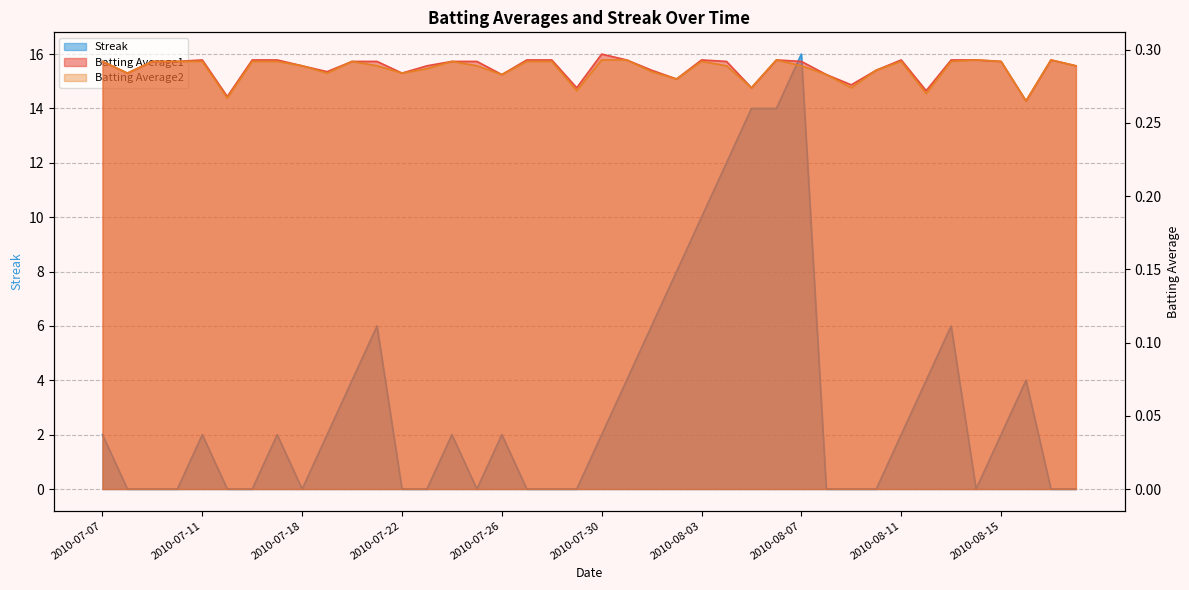

How many Streak values are between 0 and 4?

31